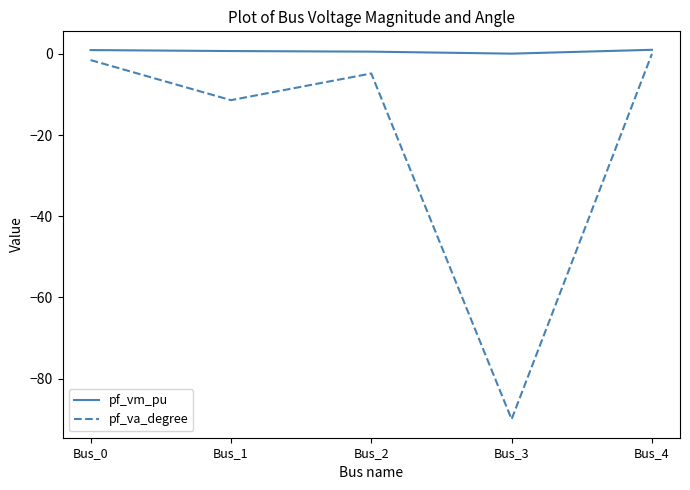

True or false: pf_vm_pu and pf_va_degree cross at least once.

False